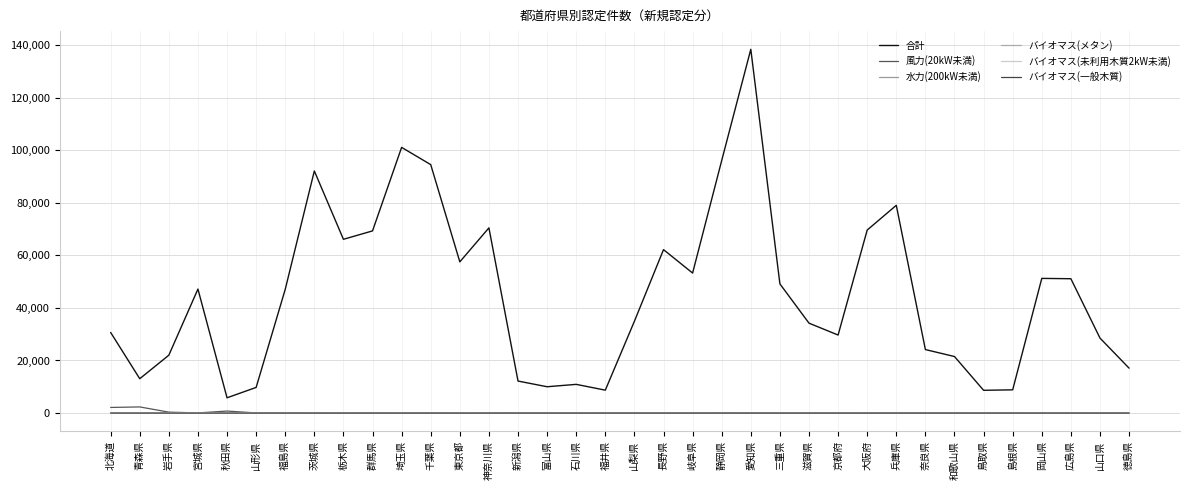

What is the approximate value of 水力(200kW未満) at 岩手県?

6